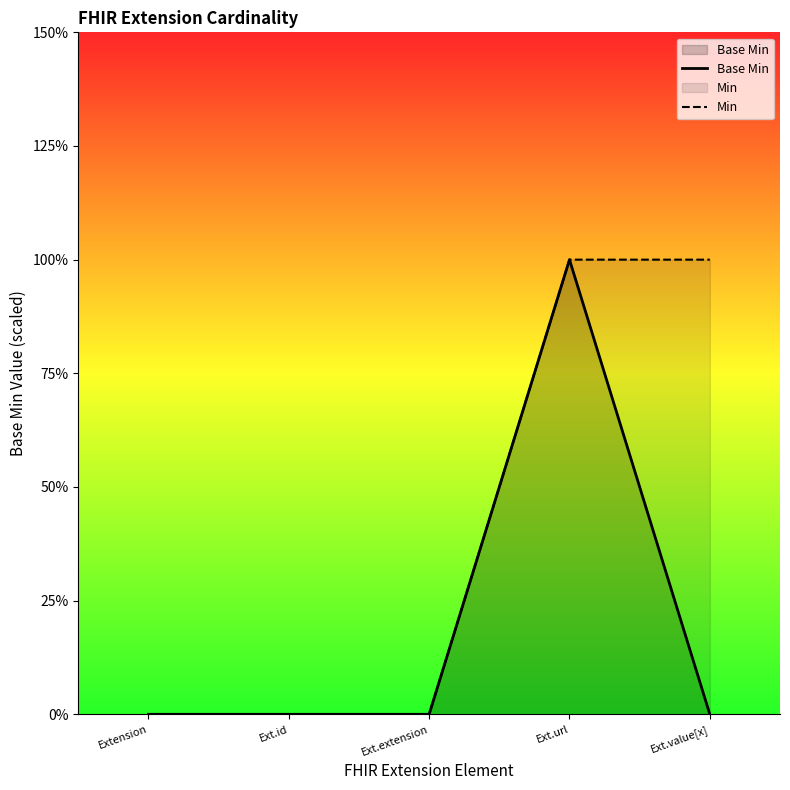

What position from the right is Extension?

5